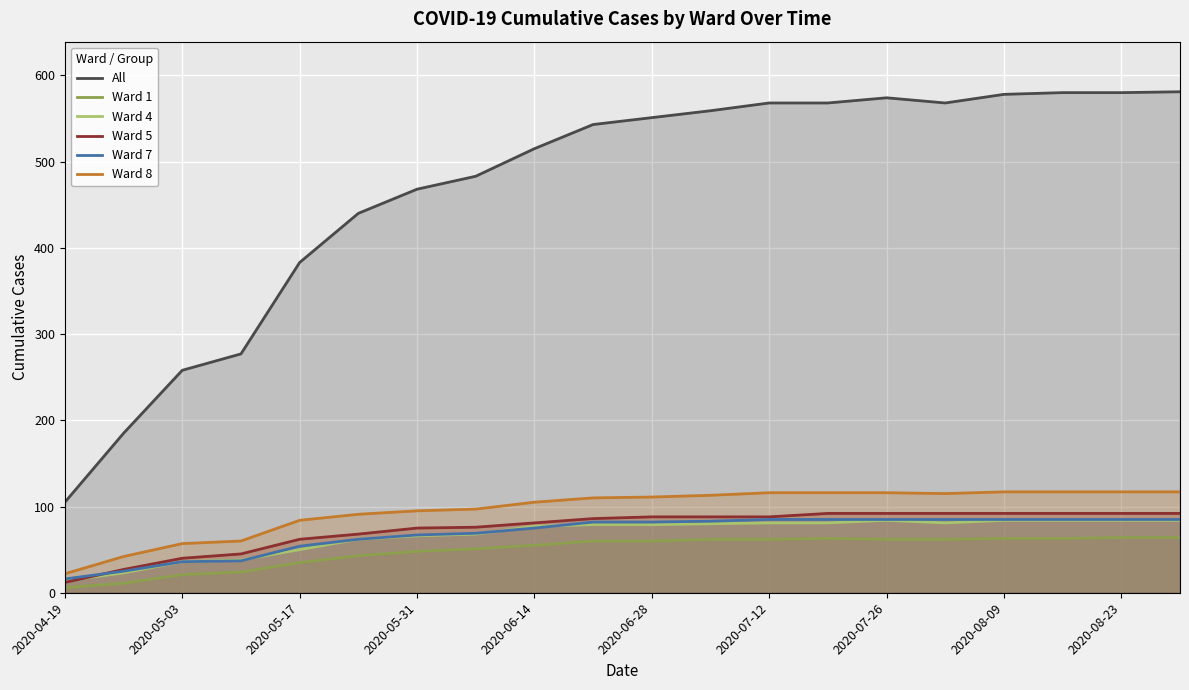

How many lines are shown in the chart?

6